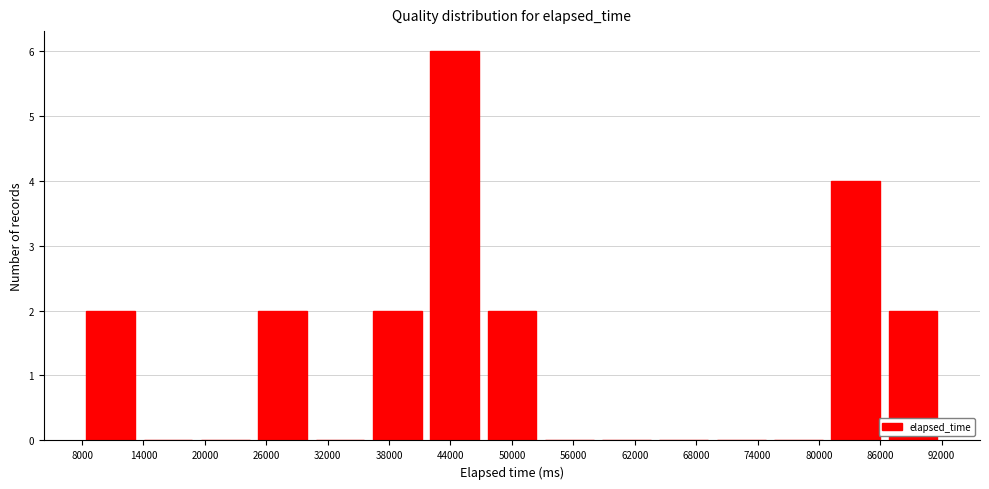

Reading left to right, transcribe this chart: for each bar, give the range it covers on the x-axis and its height. Neither the bar edges nor the heights are printed on the chart, so give them approximately, as read against the axes.

8000 to 13600: 2
13600 to 19200: 0
19200 to 24800: 0
24800 to 30400: 2
30400 to 36000: 0
36000 to 41600: 2
41600 to 47200: 6
47200 to 52800: 2
52800 to 58400: 0
58400 to 64000: 0
64000 to 69600: 0
69600 to 75200: 0
75200 to 80800: 0
80800 to 86400: 4
86400 to 92000: 2